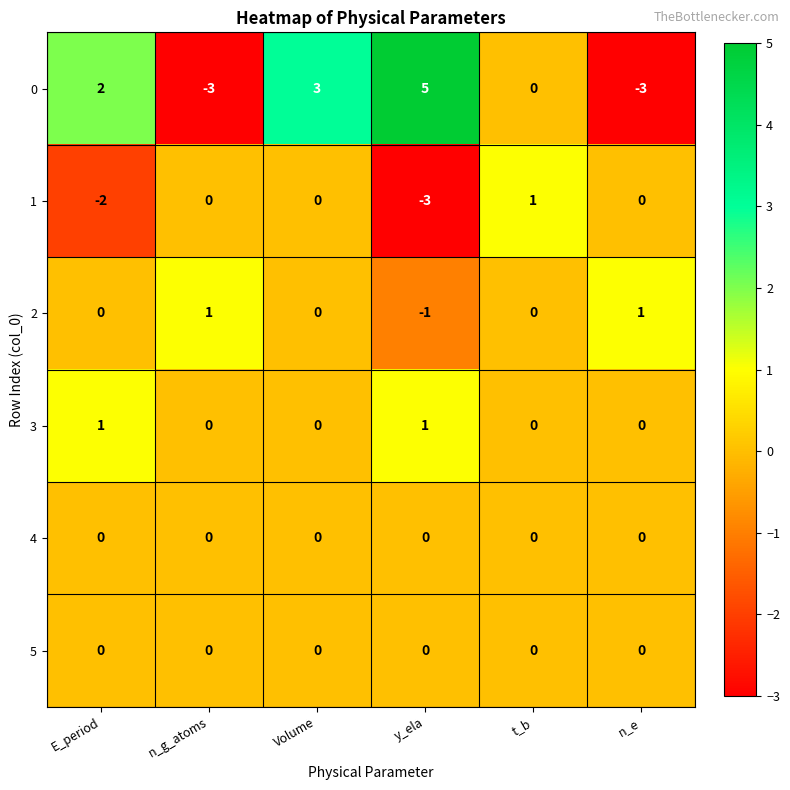

What is the difference between the highest and lowest values at n_e?

4